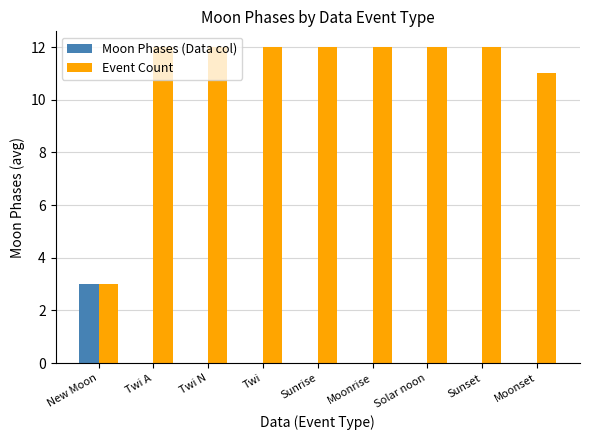

What is the total value across all series at New Moon?

6